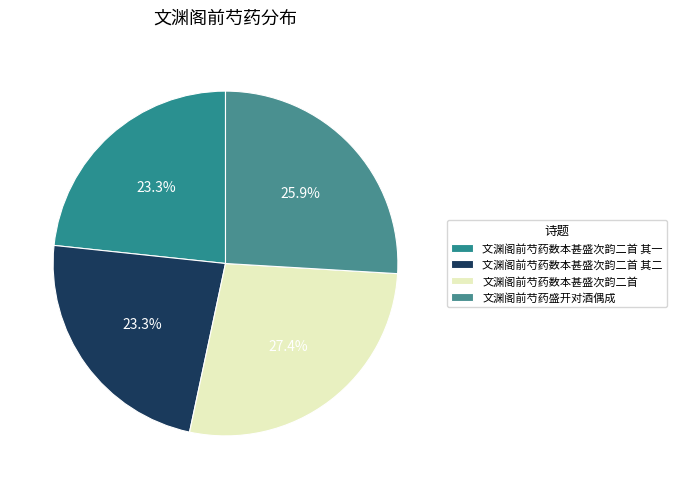

To the nearest percent, what is the combined percentage of 文渊阁前芍药数本甚盛次韵二首 其一 and 文渊阁前芍药数本甚盛次韵二首 其二?

47%